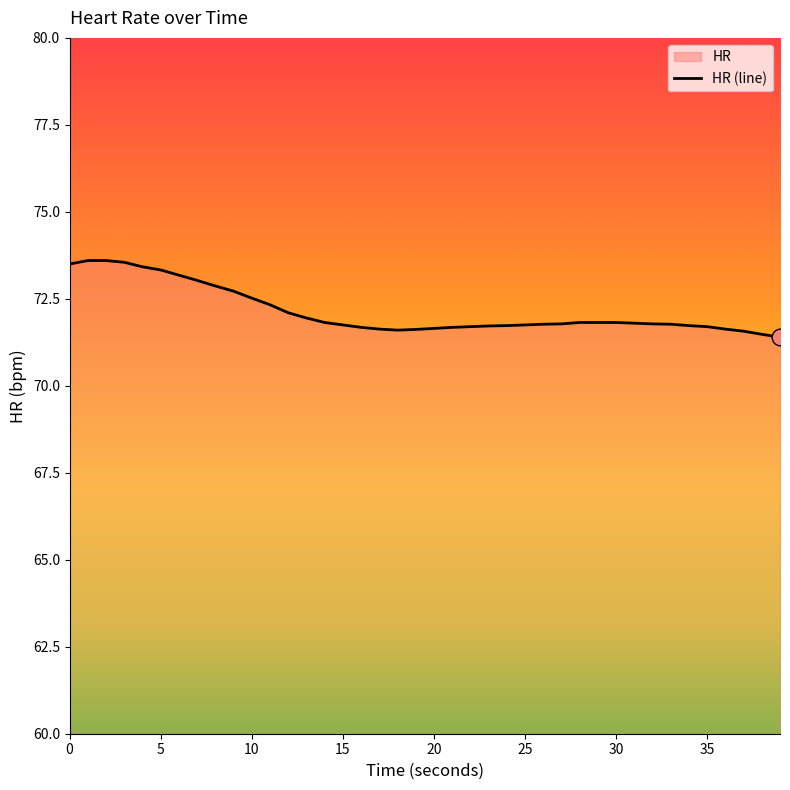

What is the value of the 31st point from the left?

71.8